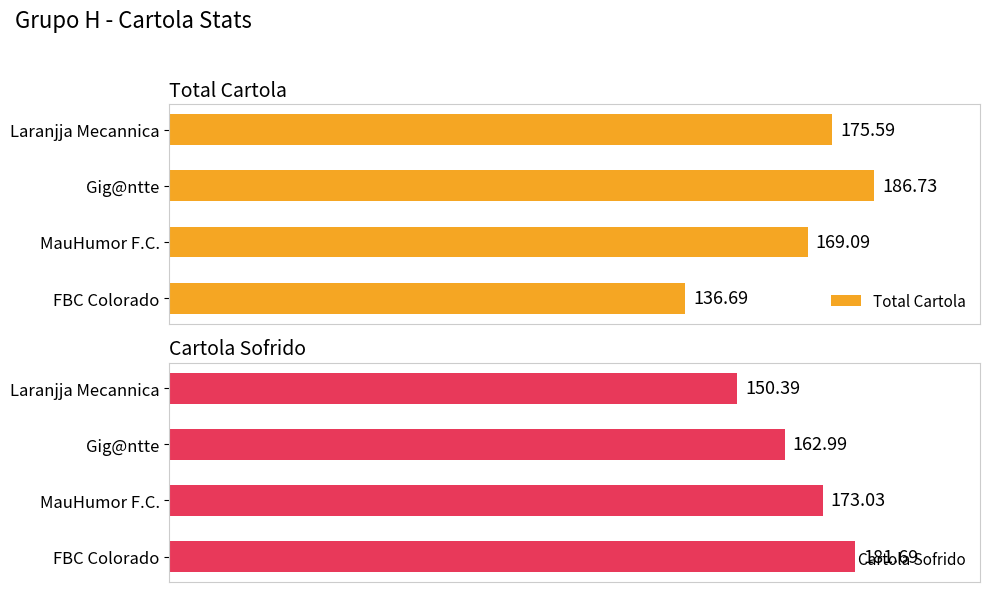

Reading left to right, what are all the values shown in this chart?

Total Cartola: 175.6	186.7	169.1	136.7
Cartola Sofrido: 150.4	163.0	173.0	181.7